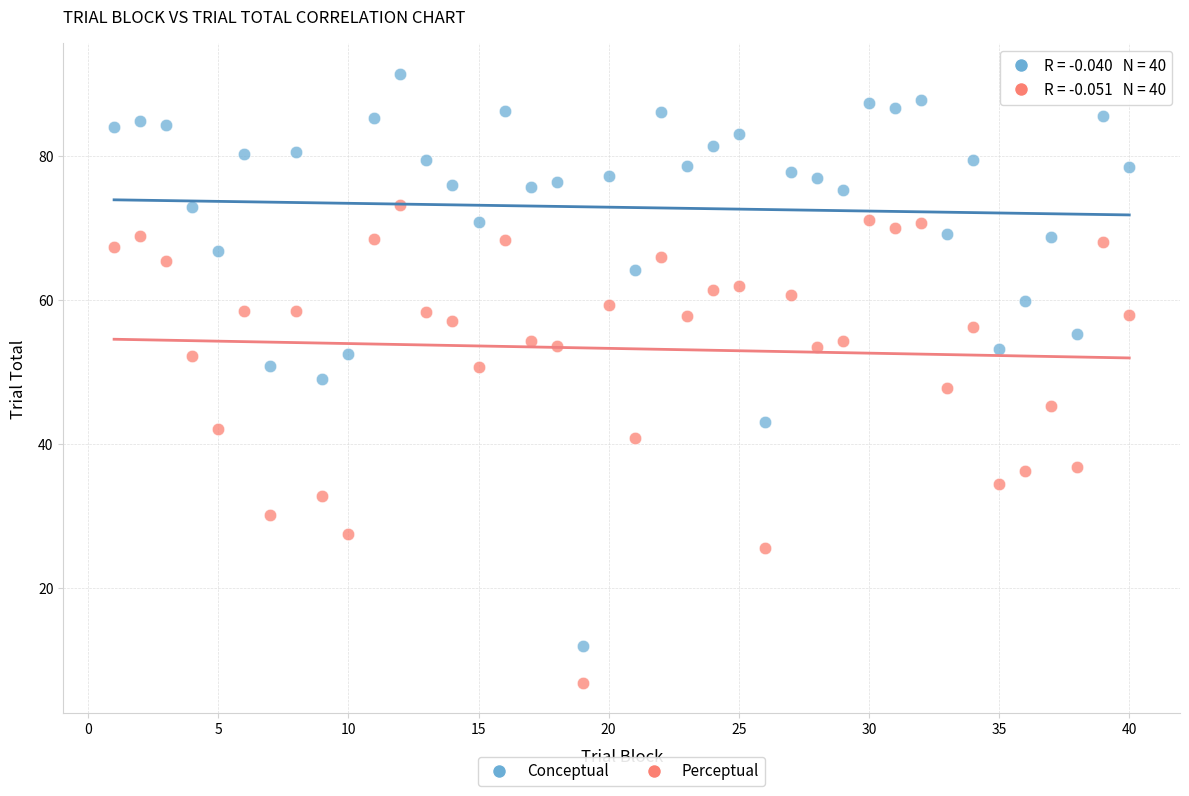

What is the X range (max minus min) for the scatter plot?

39.0